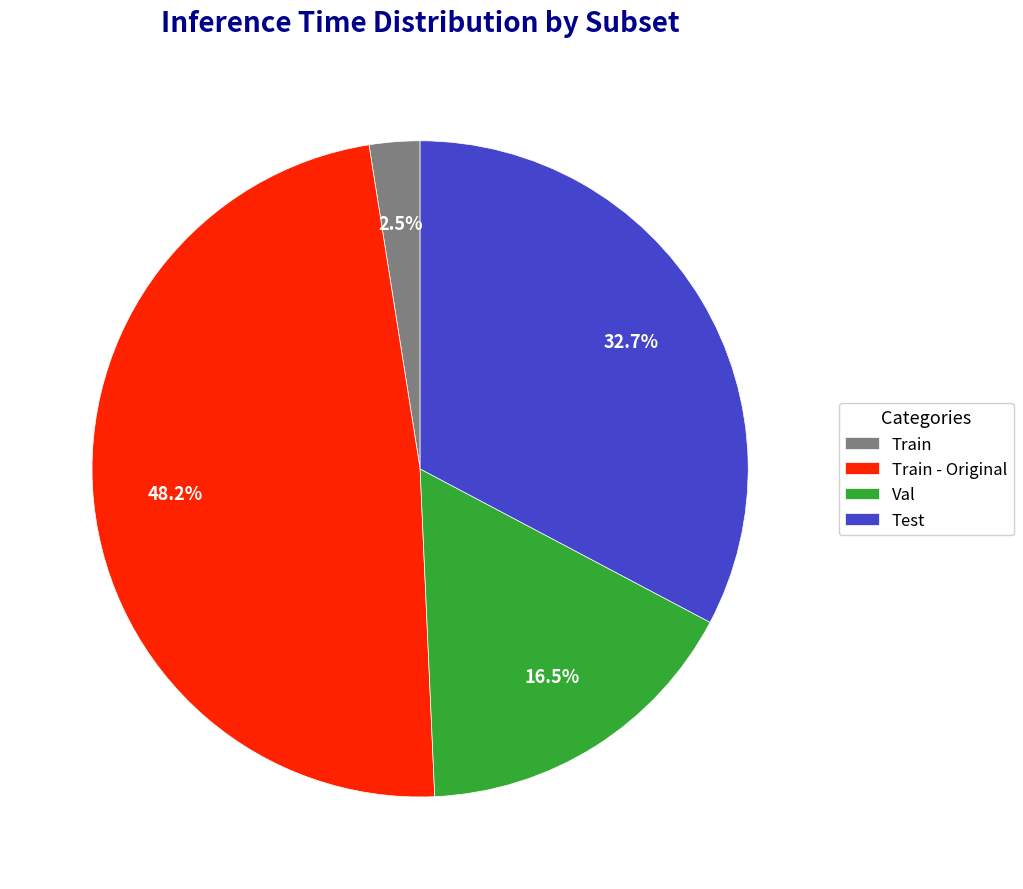

Which slice is the smallest?

Train